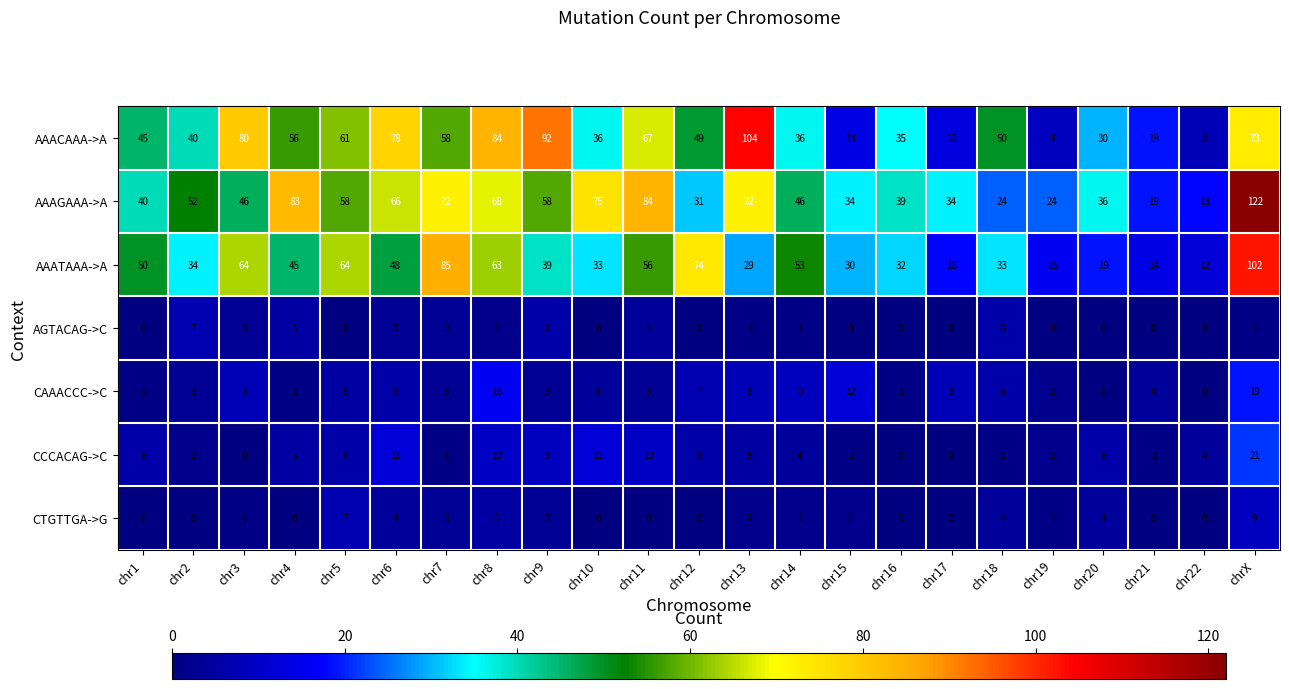

What is the spread (max minus min) of values at chr14?

52